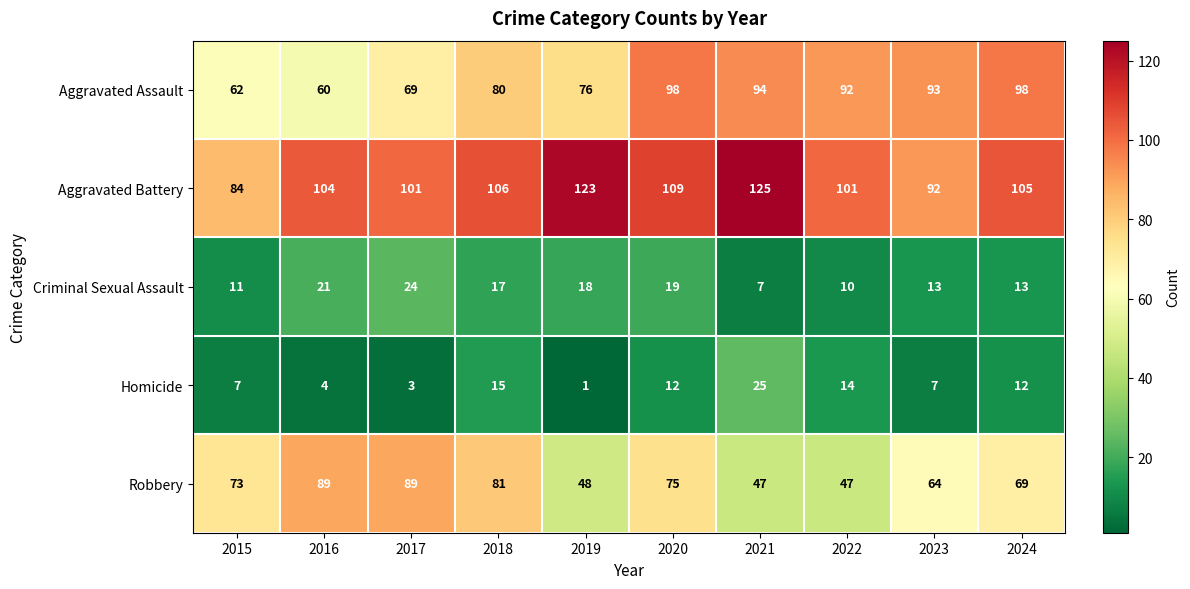

What is the spread (max minus min) of values at 2017?

98